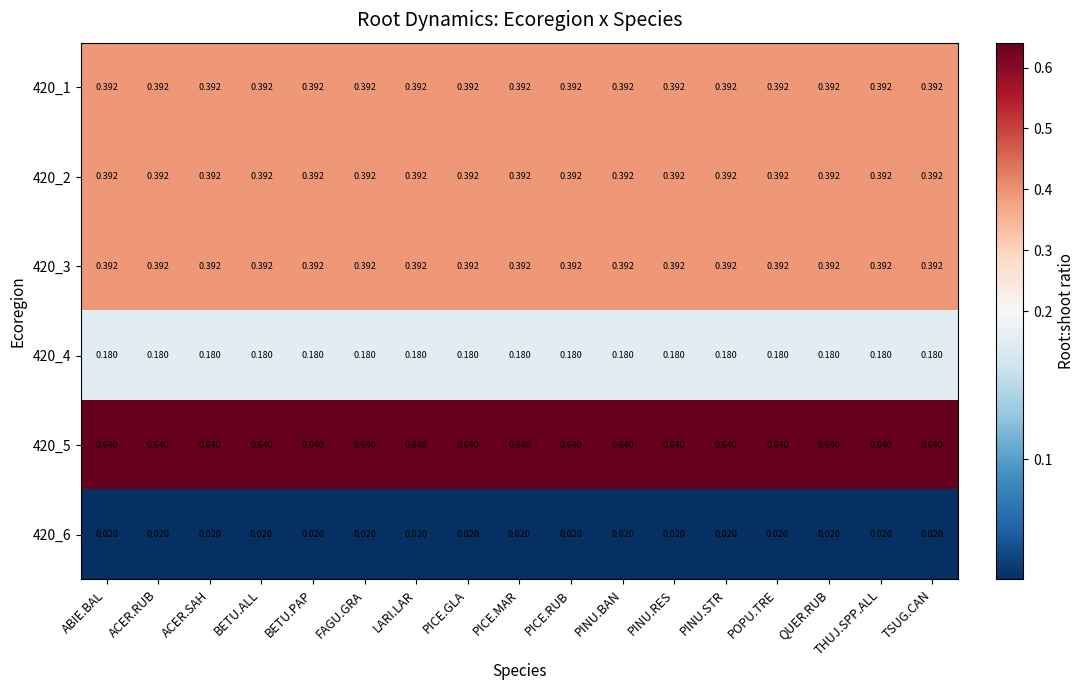

Reading left to right, transcribe all the data shown in this chart.

420_1: ABIE.BAL=0.4	ACER.RUB=0.4	ACER.SAH=0.4	BETU.ALL=0.4	BETU.PAP=0.4	FAGU.GRA=0.4	LARI.LAR=0.4	PICE.GLA=0.4	PICE.MAR=0.4	PICE.RUB=0.4	PINU.BAN=0.4	PINU.RES=0.4	PINU.STR=0.4	POPU.TRE=0.4	QUER.RUB=0.4	THUJ.SPP.ALL=0.4	TSUG.CAN=0.4
420_2: ABIE.BAL=0.4	ACER.RUB=0.4	ACER.SAH=0.4	BETU.ALL=0.4	BETU.PAP=0.4	FAGU.GRA=0.4	LARI.LAR=0.4	PICE.GLA=0.4	PICE.MAR=0.4	PICE.RUB=0.4	PINU.BAN=0.4	PINU.RES=0.4	PINU.STR=0.4	POPU.TRE=0.4	QUER.RUB=0.4	THUJ.SPP.ALL=0.4	TSUG.CAN=0.4
420_3: ABIE.BAL=0.4	ACER.RUB=0.4	ACER.SAH=0.4	BETU.ALL=0.4	BETU.PAP=0.4	FAGU.GRA=0.4	LARI.LAR=0.4	PICE.GLA=0.4	PICE.MAR=0.4	PICE.RUB=0.4	PINU.BAN=0.4	PINU.RES=0.4	PINU.STR=0.4	POPU.TRE=0.4	QUER.RUB=0.4	THUJ.SPP.ALL=0.4	TSUG.CAN=0.4
420_4: ABIE.BAL=0.2	ACER.RUB=0.2	ACER.SAH=0.2	BETU.ALL=0.2	BETU.PAP=0.2	FAGU.GRA=0.2	LARI.LAR=0.2	PICE.GLA=0.2	PICE.MAR=0.2	PICE.RUB=0.2	PINU.BAN=0.2	PINU.RES=0.2	PINU.STR=0.2	POPU.TRE=0.2	QUER.RUB=0.2	THUJ.SPP.ALL=0.2	TSUG.CAN=0.2
420_5: ABIE.BAL=0.6	ACER.RUB=0.6	ACER.SAH=0.6	BETU.ALL=0.6	BETU.PAP=0.6	FAGU.GRA=0.6	LARI.LAR=0.6	PICE.GLA=0.6	PICE.MAR=0.6	PICE.RUB=0.6	PINU.BAN=0.6	PINU.RES=0.6	PINU.STR=0.6	POPU.TRE=0.6	QUER.RUB=0.6	THUJ.SPP.ALL=0.6	TSUG.CAN=0.6
420_6: ABIE.BAL=0.0	ACER.RUB=0.0	ACER.SAH=0.0	BETU.ALL=0.0	BETU.PAP=0.0	FAGU.GRA=0.0	LARI.LAR=0.0	PICE.GLA=0.0	PICE.MAR=0.0	PICE.RUB=0.0	PINU.BAN=0.0	PINU.RES=0.0	PINU.STR=0.0	POPU.TRE=0.0	QUER.RUB=0.0	THUJ.SPP.ALL=0.0	TSUG.CAN=0.0